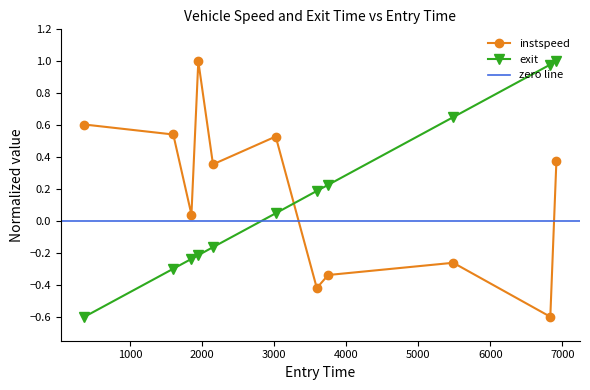

True or false: exit and instspeed intersect in this chart.

True